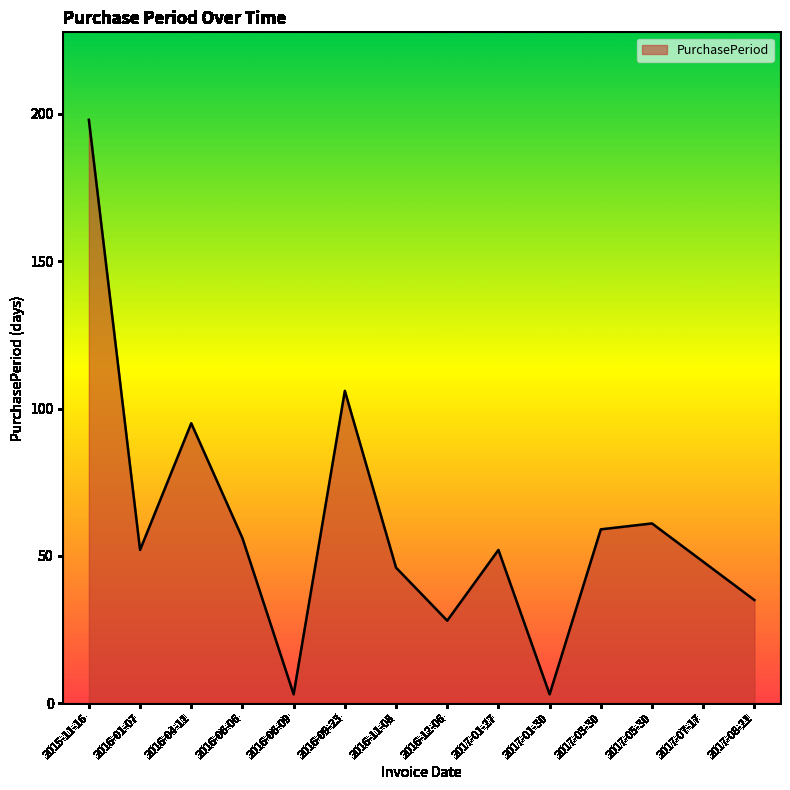

What is the minimum value shown in the chart?

3